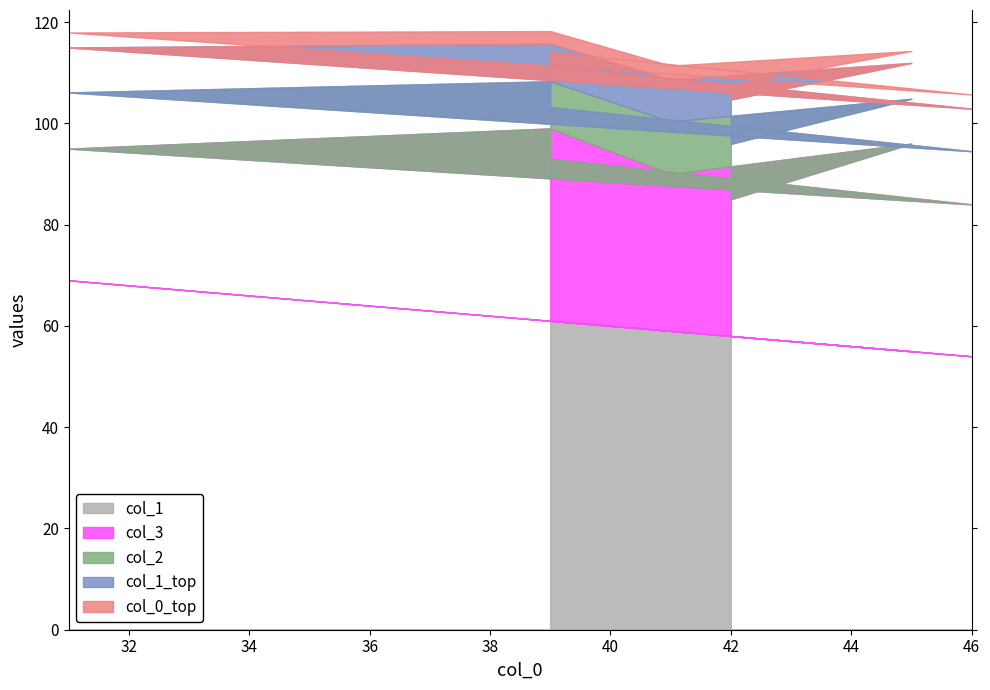

Reading right to left, extract all data points from this chart.

col_2: 39=68	46=70	31=74	39=62	41=69	45=59	42=73
col_3: 39=32	46=30	31=26	39=38	41=31	45=41	42=27
col_1: 39=61	46=54	31=69	39=61	41=59	45=55	42=58